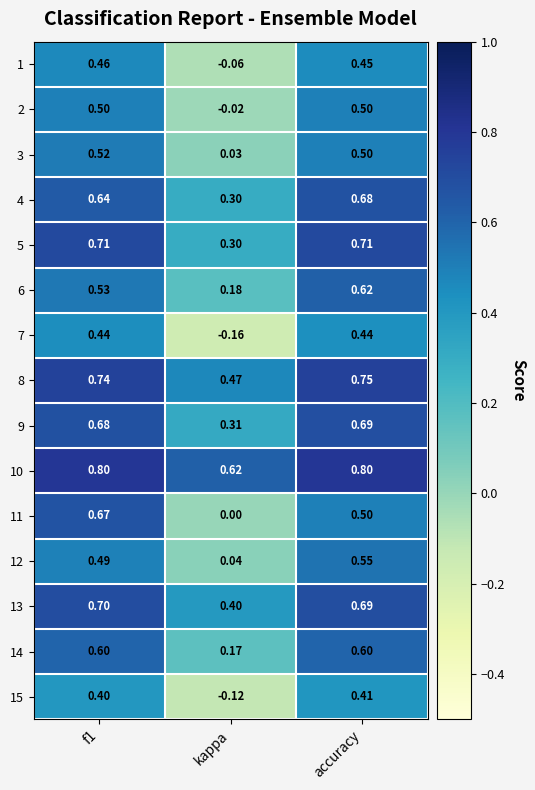

At how many categories does at least one series exceed 0?

3